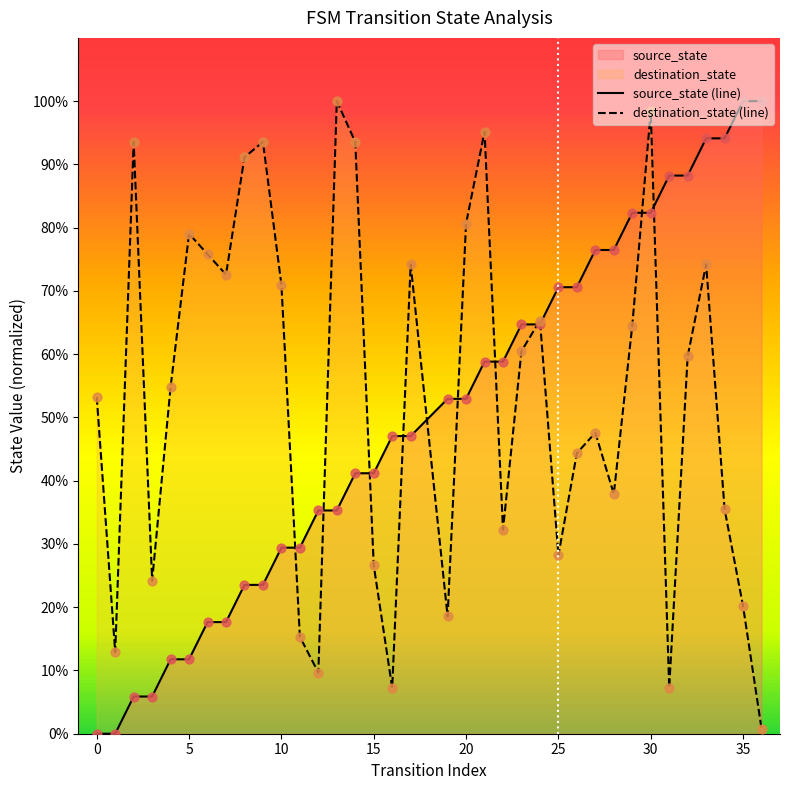

What is the total value across all series at 35?

120.2